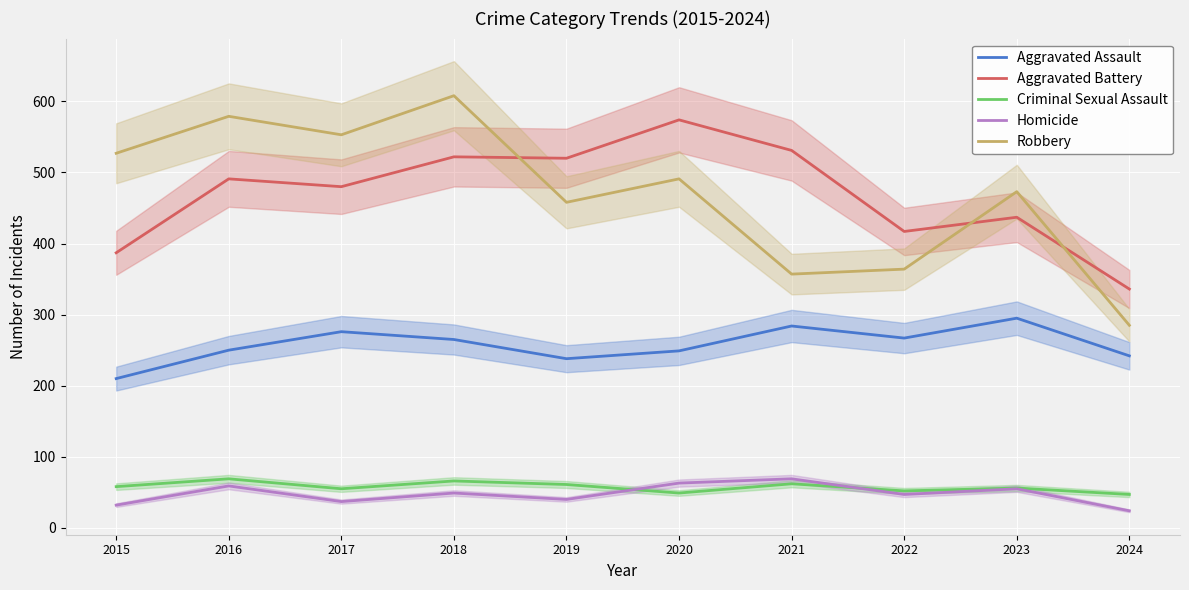

Which series has the largest range (max minus min)?

Robbery